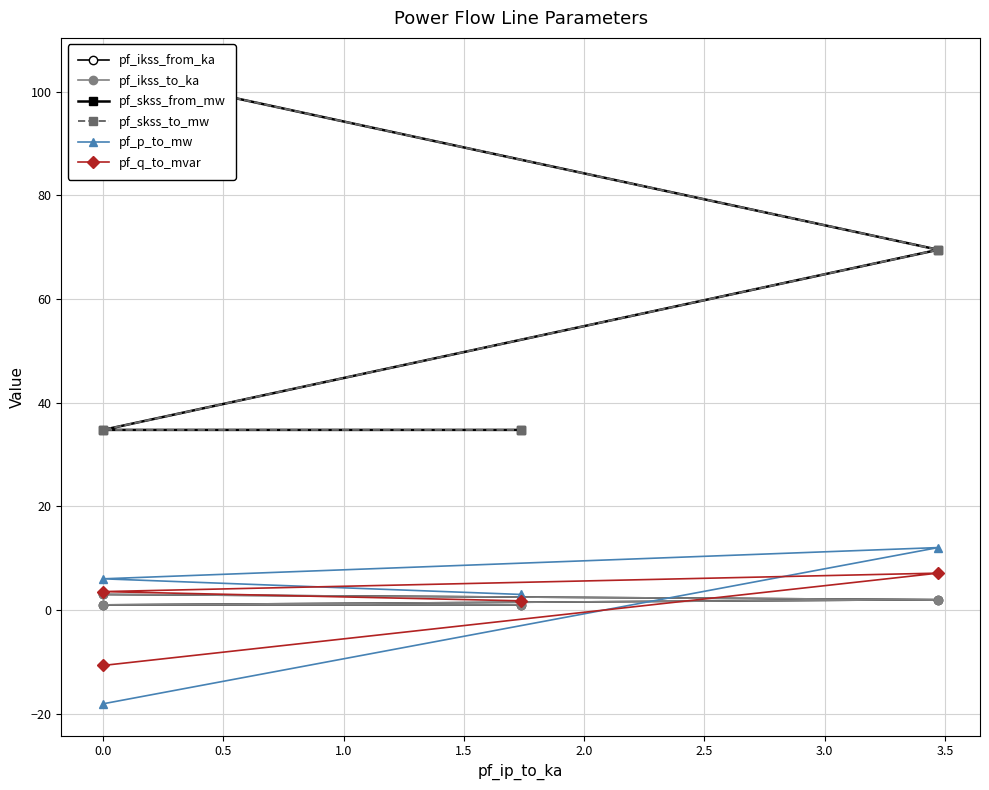

What is the difference between the second highest and second lowest values in the pf_ikss_from_ka series?

1.0